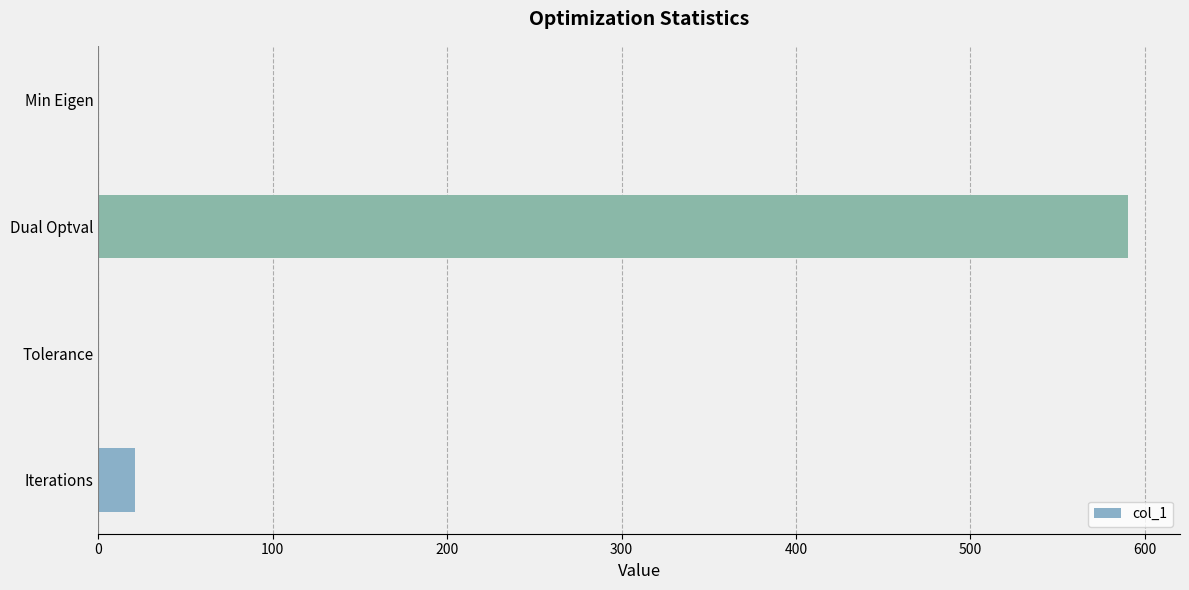

What is the sum of all values?

611.6